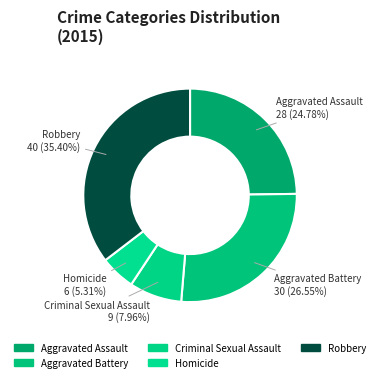

How many slices are in this pie chart?

5